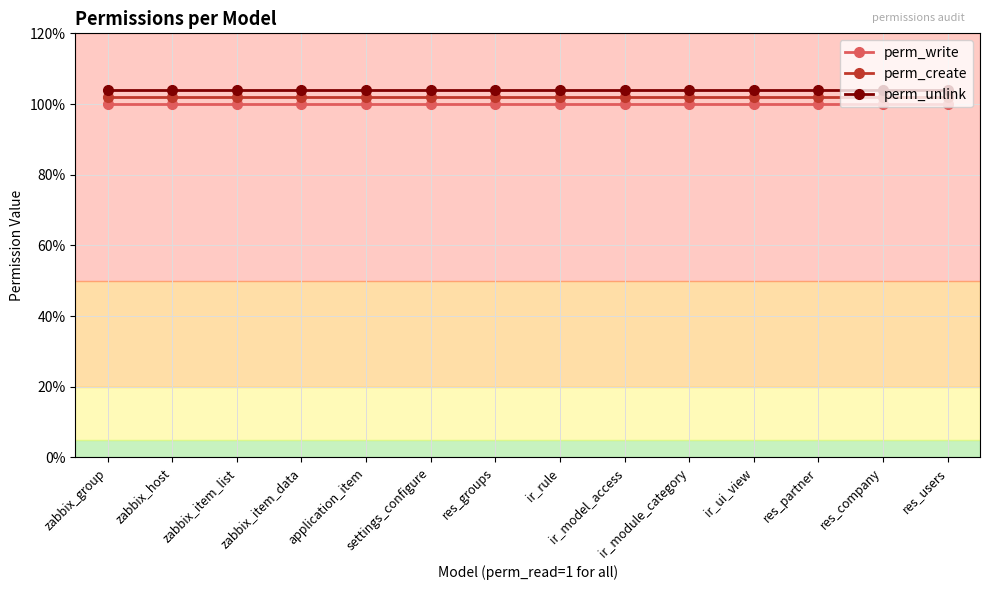

True or false: perm_unlink has more than 1 points higher than both neighbors.

False